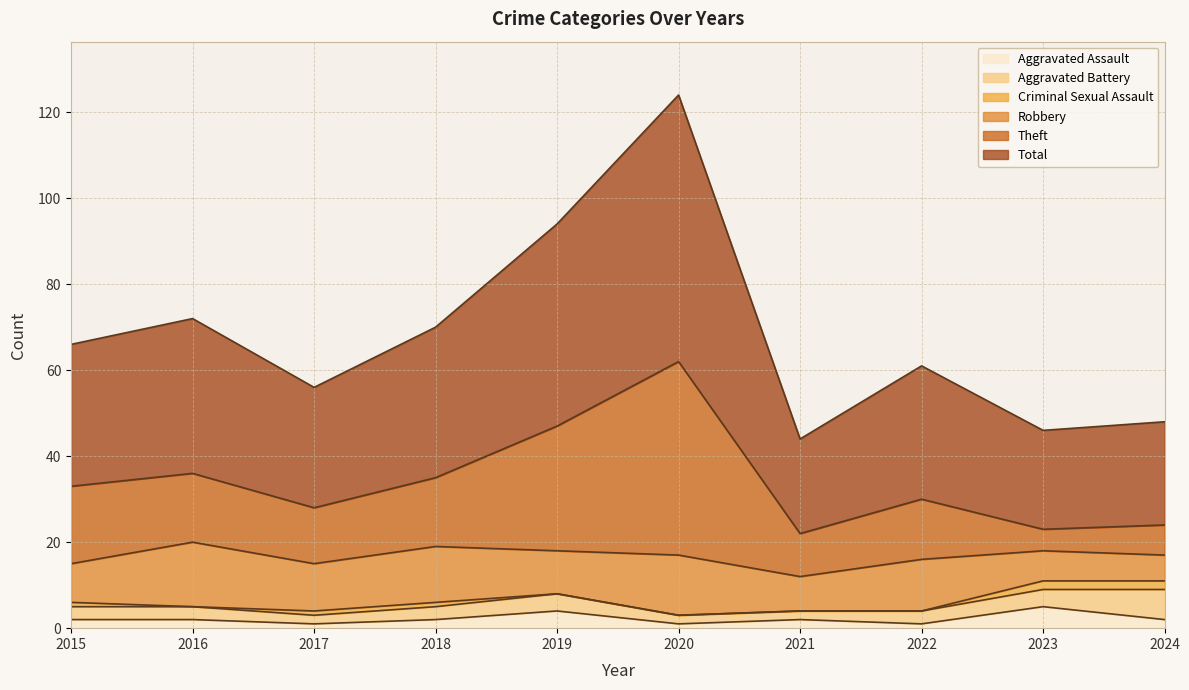

What is the minimum value shown in the chart?

1